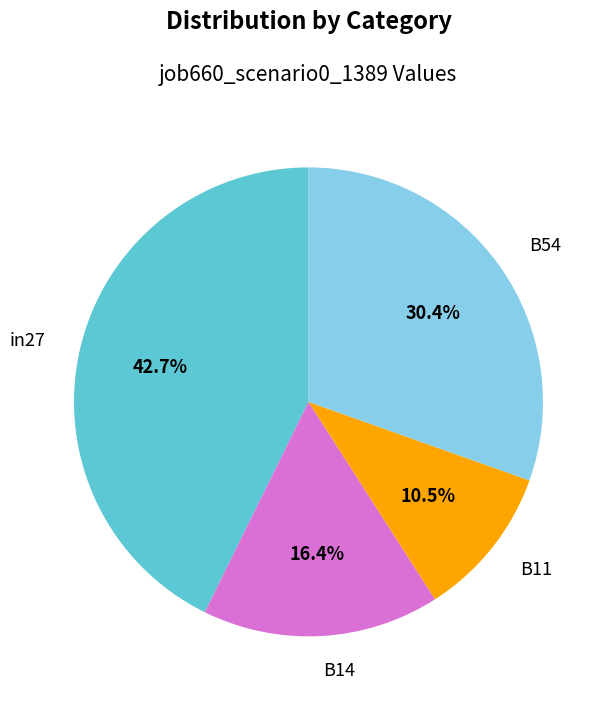

Rank the categories by value from lowest to highest.

B11, B14, B54, in27